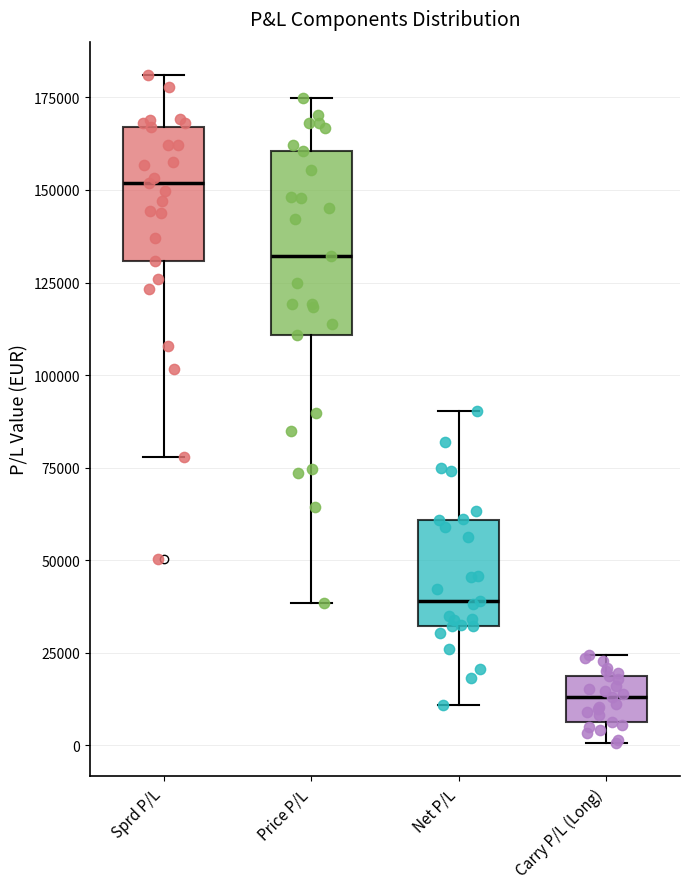

Which box has the lowest median line?

Carry P/L (Long)